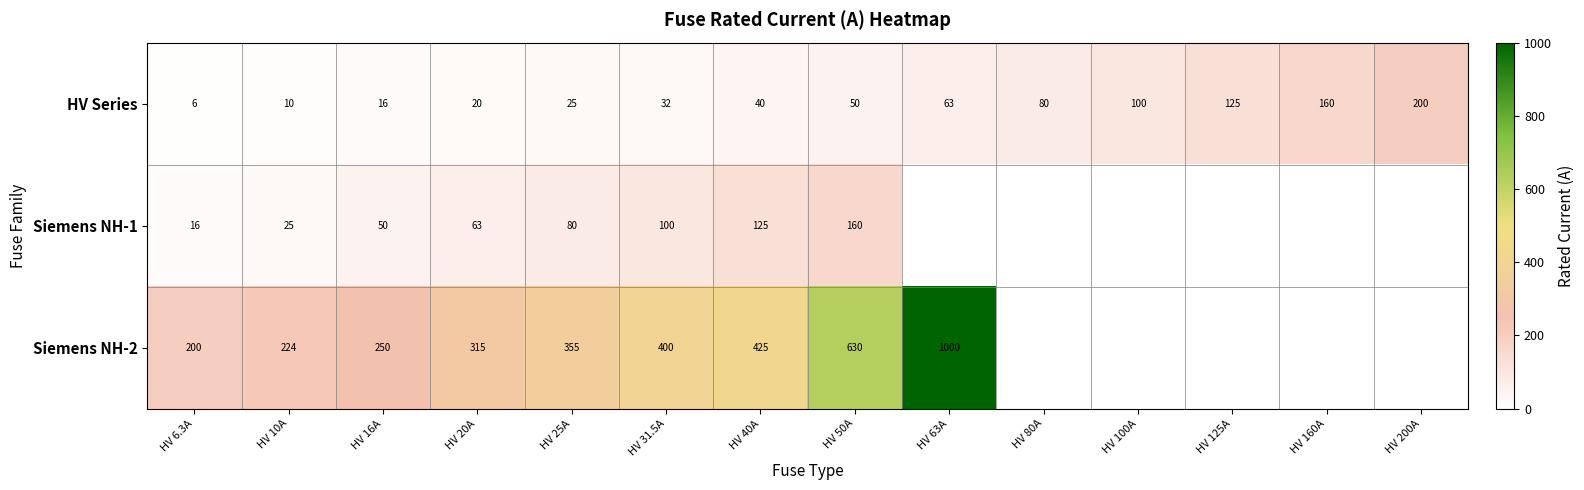

Read the HV Series value at HV 100A.

100.0